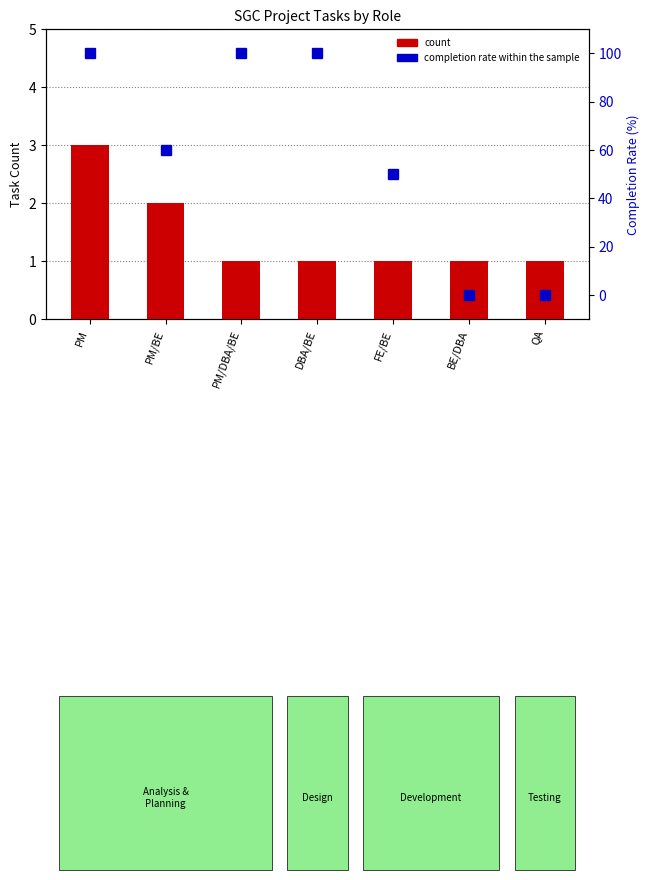

At which label does completion rate within the sample reach its minimum?

BE/DBA